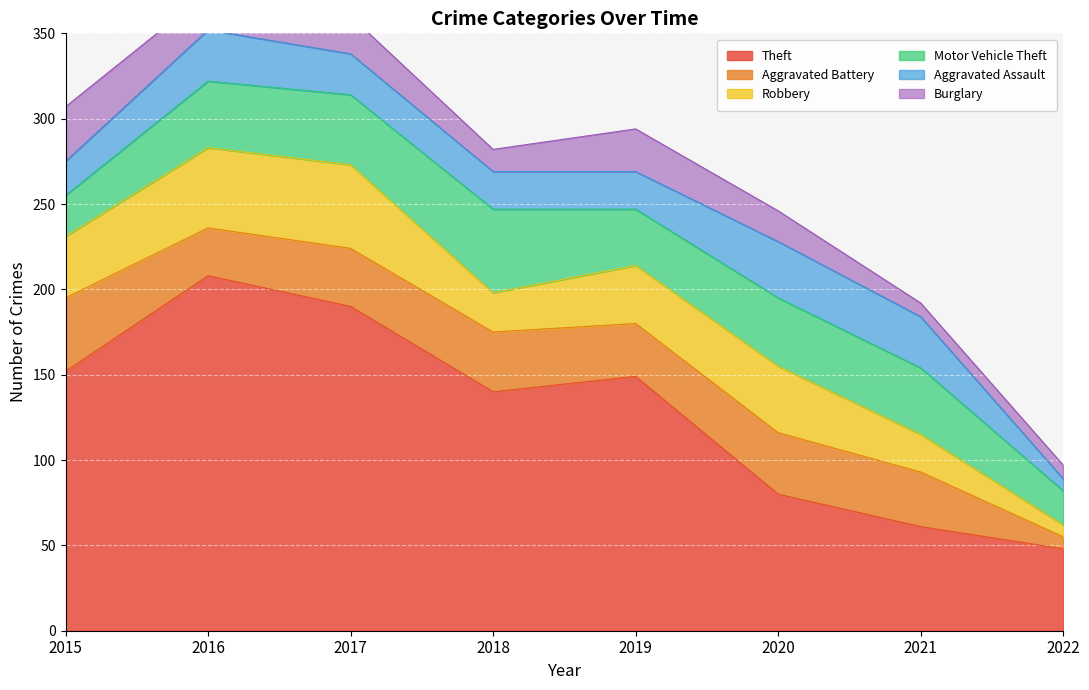

List the labels in order of Aggravated Assault value, smallest first.

2022, 2015, 2018, 2019, 2017, 2016, 2021, 2020